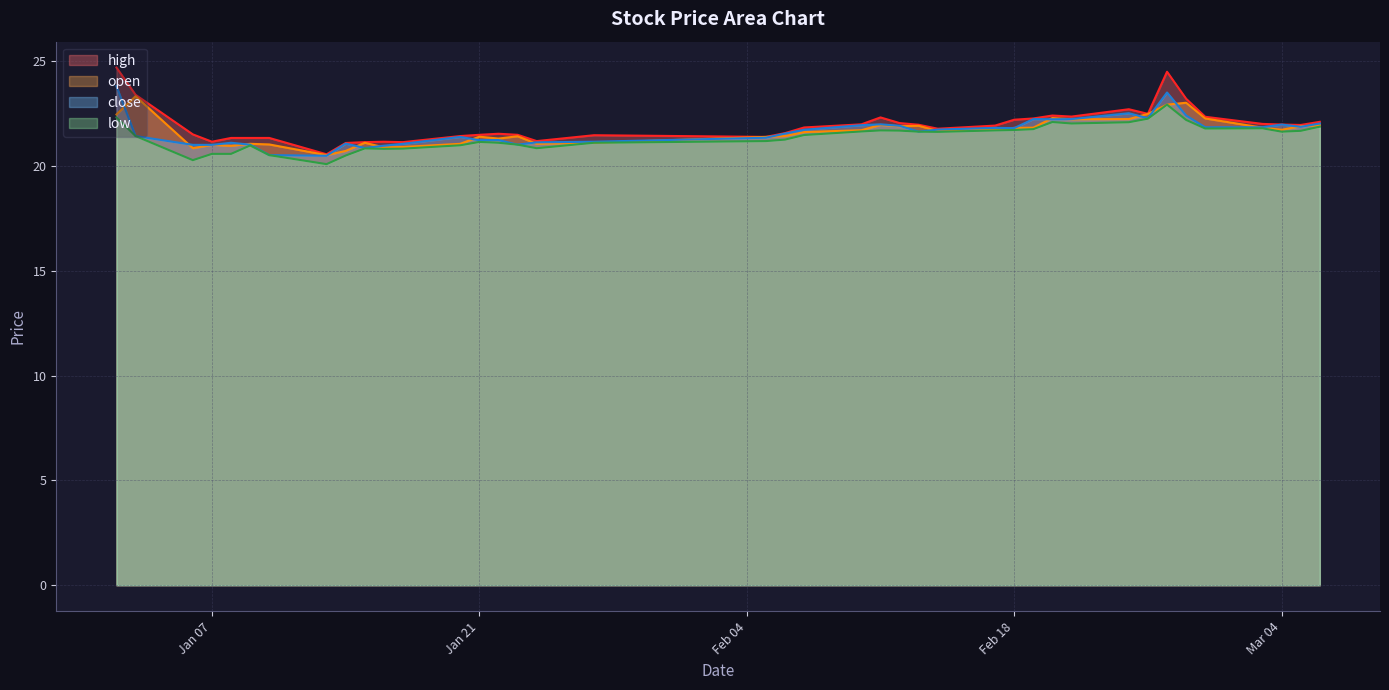

Is the value of open at 2025-02-11 greater than the value of low at 2025-02-10?

Yes